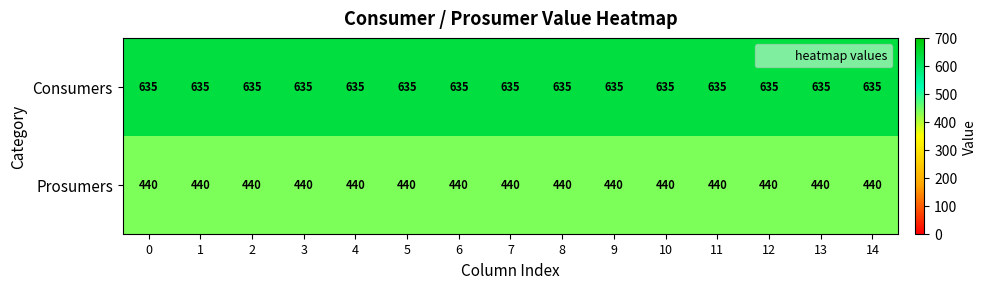

How many categories are shown in the chart?

15